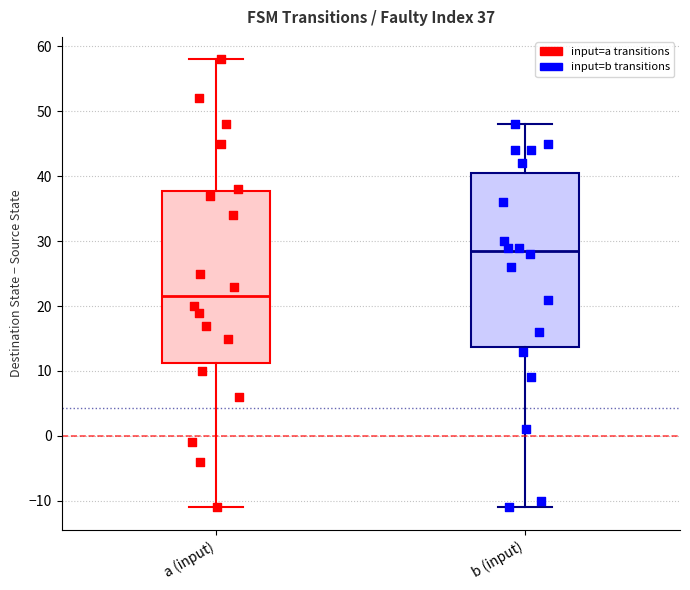

Which box's median line is the highest?

b (input)